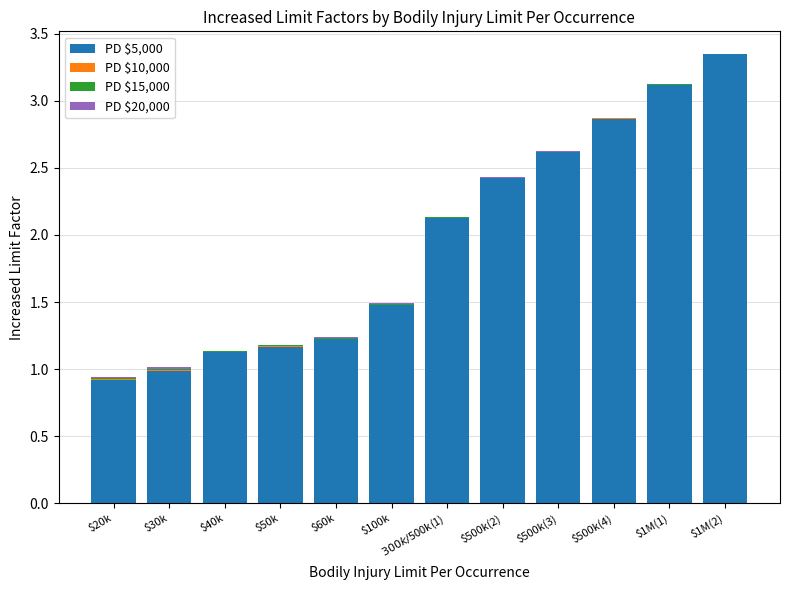

At which label does PD $5,000 reach its peak?

$1M(2)